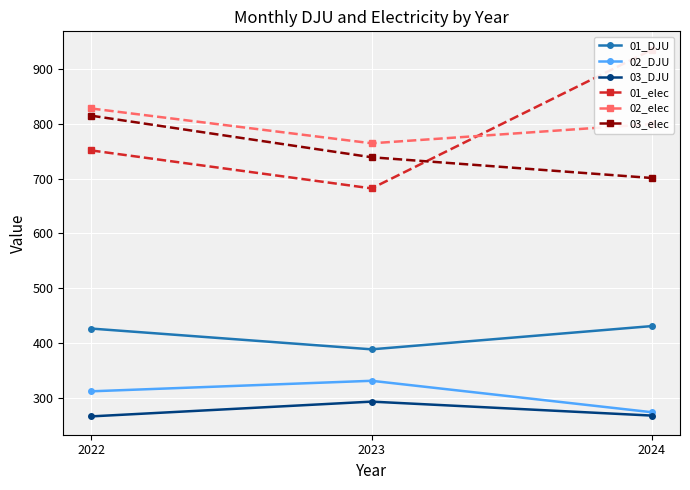

What is the sum of all 03_elec values?

2254.1